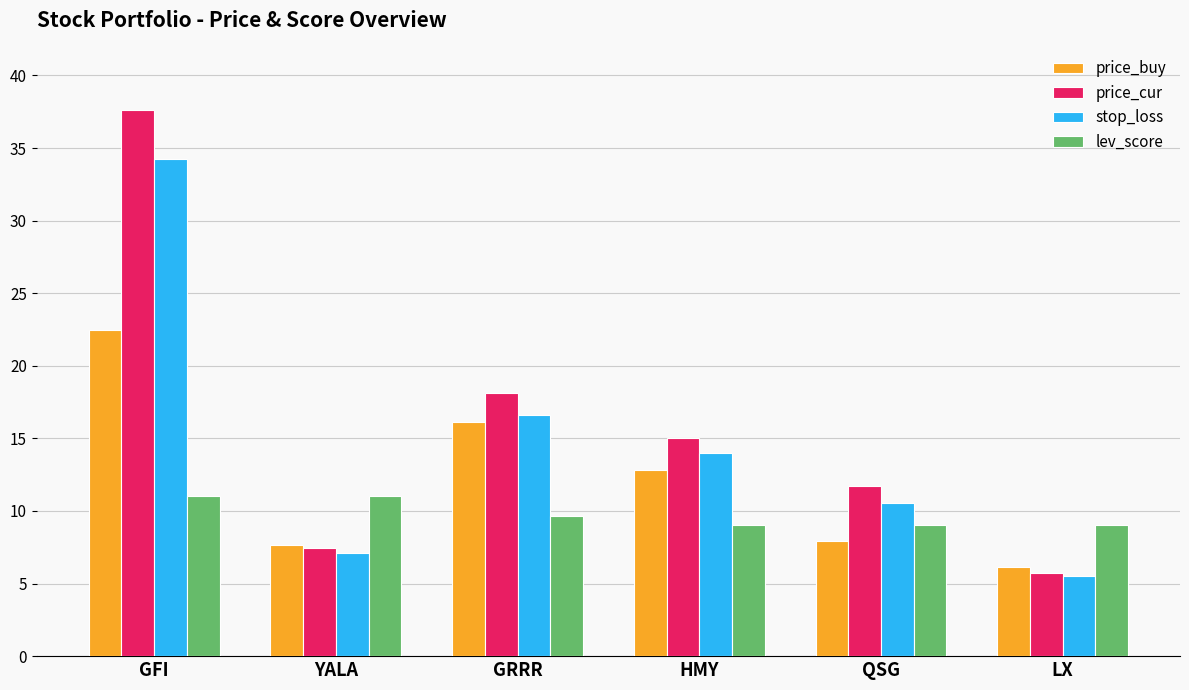

What is the average value of the price_cur series?

15.9